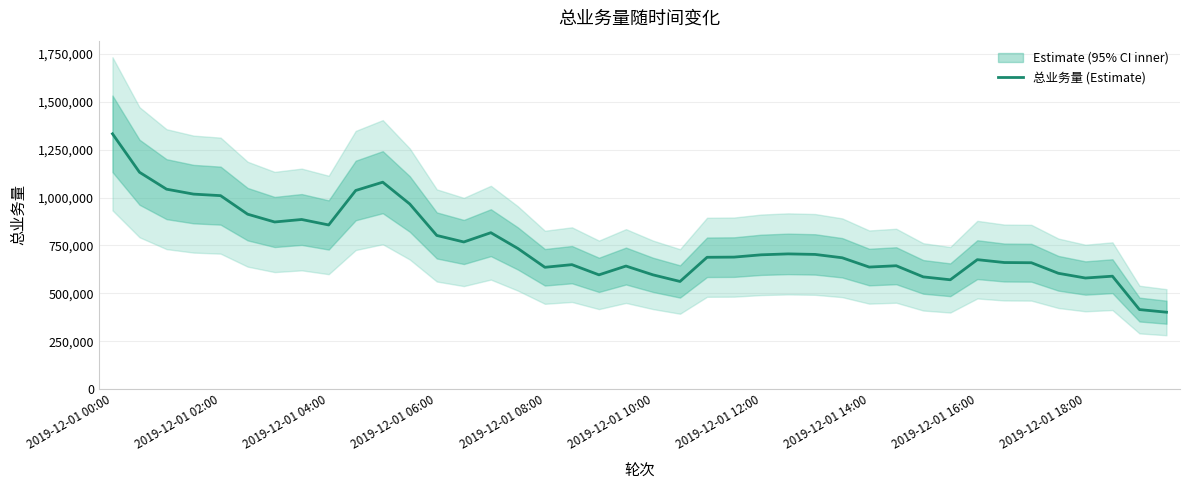

What is the maximum value shown in the chart?

1332783